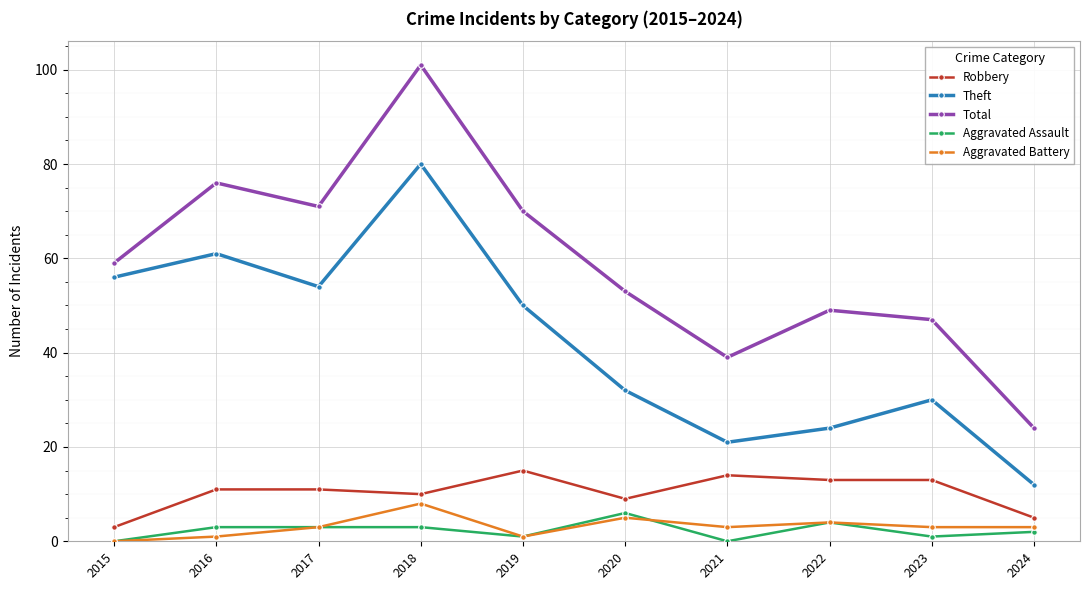

Reading left to right, transcribe all the data shown in this chart.

Robbery: 3	11	11	10	15	9	14	13	13	5
Theft: 56	61	54	80	50	32	21	24	30	12
Total: 59	76	71	101	70	53	39	49	47	24
Aggravated Assault: 0	3	3	3	1	6	0	4	1	2
Aggravated Battery: 0	1	3	8	1	5	3	4	3	3